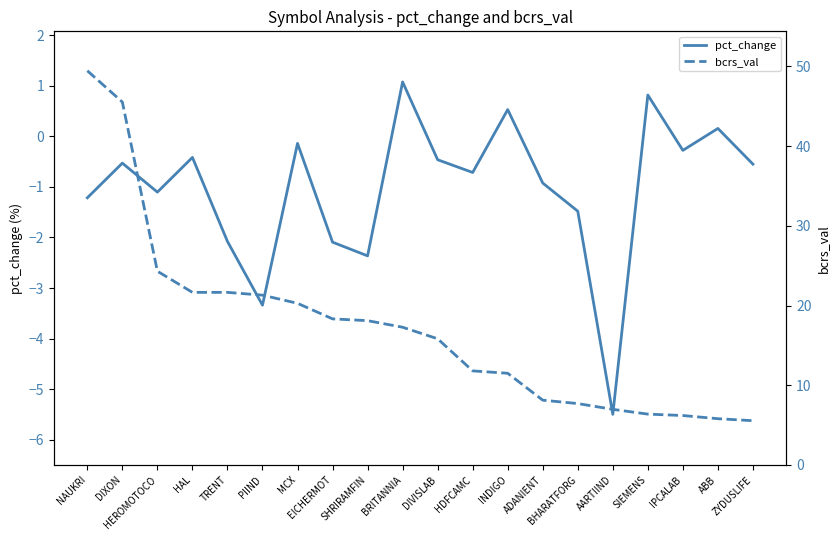

Which series has the largest range (max minus min)?

bcrs_val